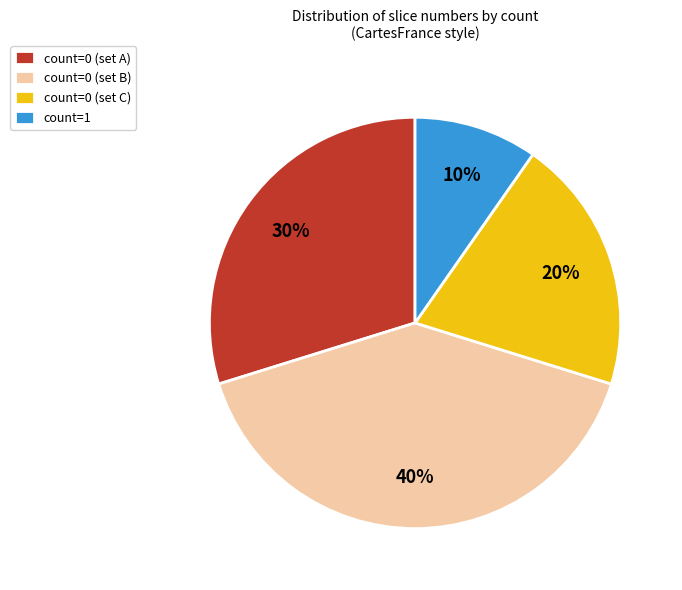

To the nearest percent, what is the combined percentage of count=0 (set A) and count=0 (set C)?

50%